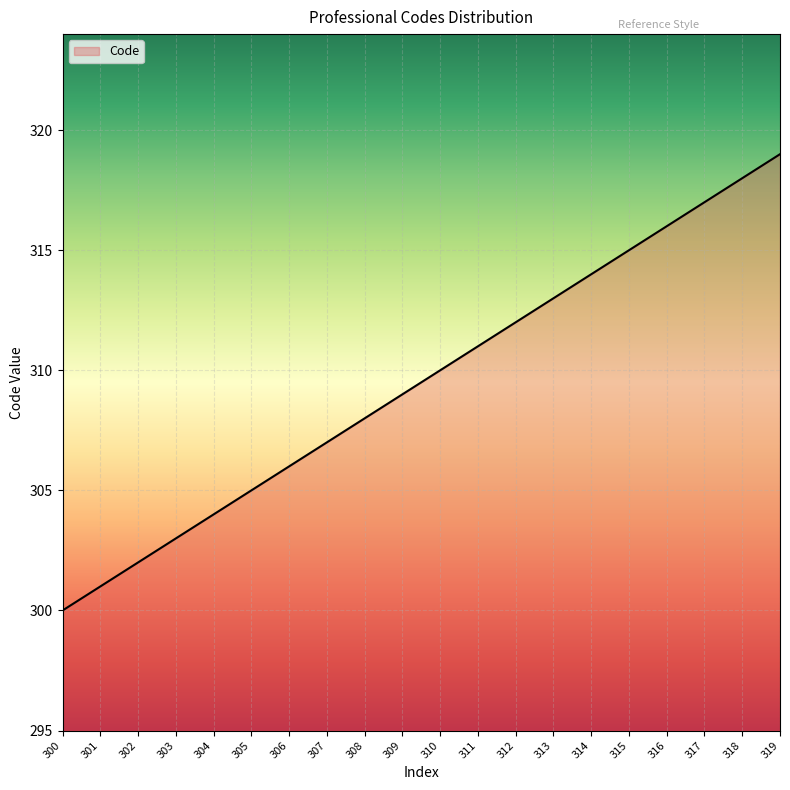

How many series are shown in this chart?

1